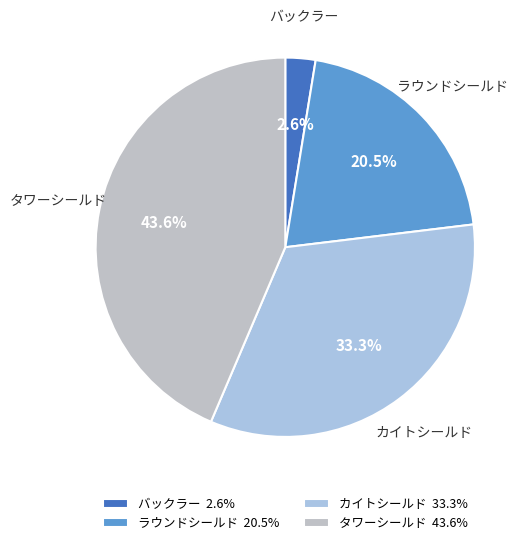

Approximately how many times larger is the value at タワーシールド compared to ラウンドシールド?

2.1